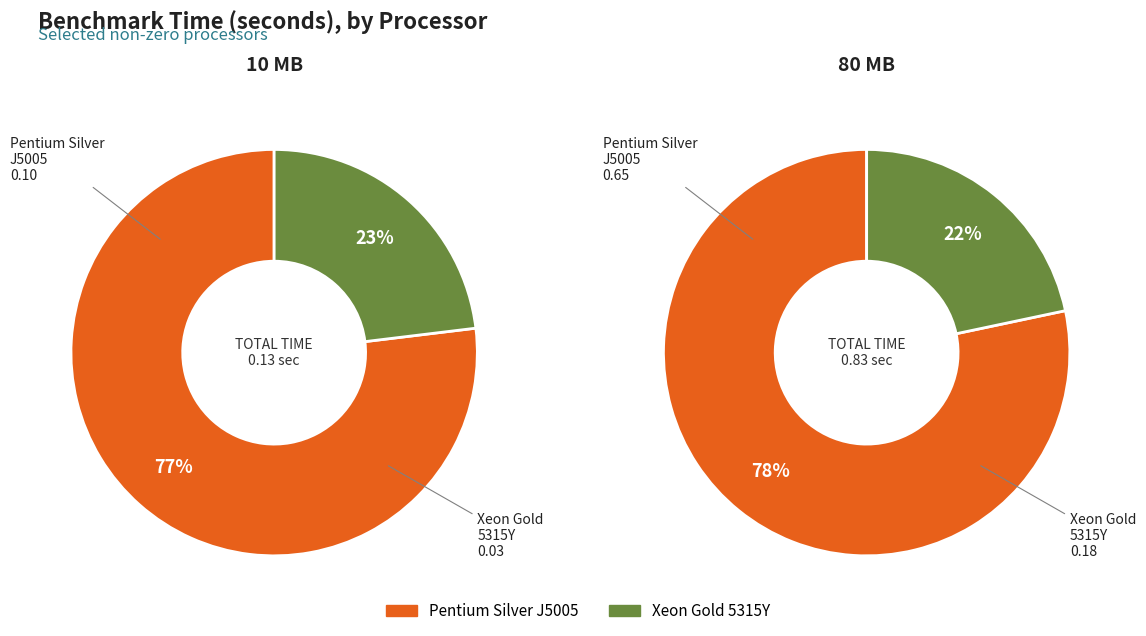

To the nearest percent, what is the combined percentage of Pentium Silver J5005 and Xeon Gold 5315Y?

100%